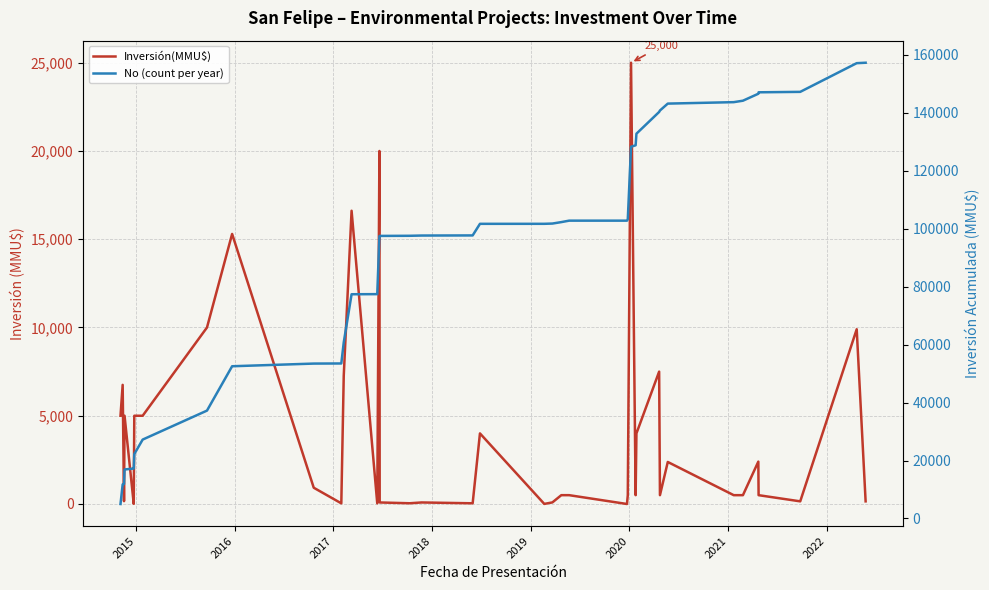

Rank the series by their maximum value, from lowest to highest.

Inversión(MMU$), No (count per year)